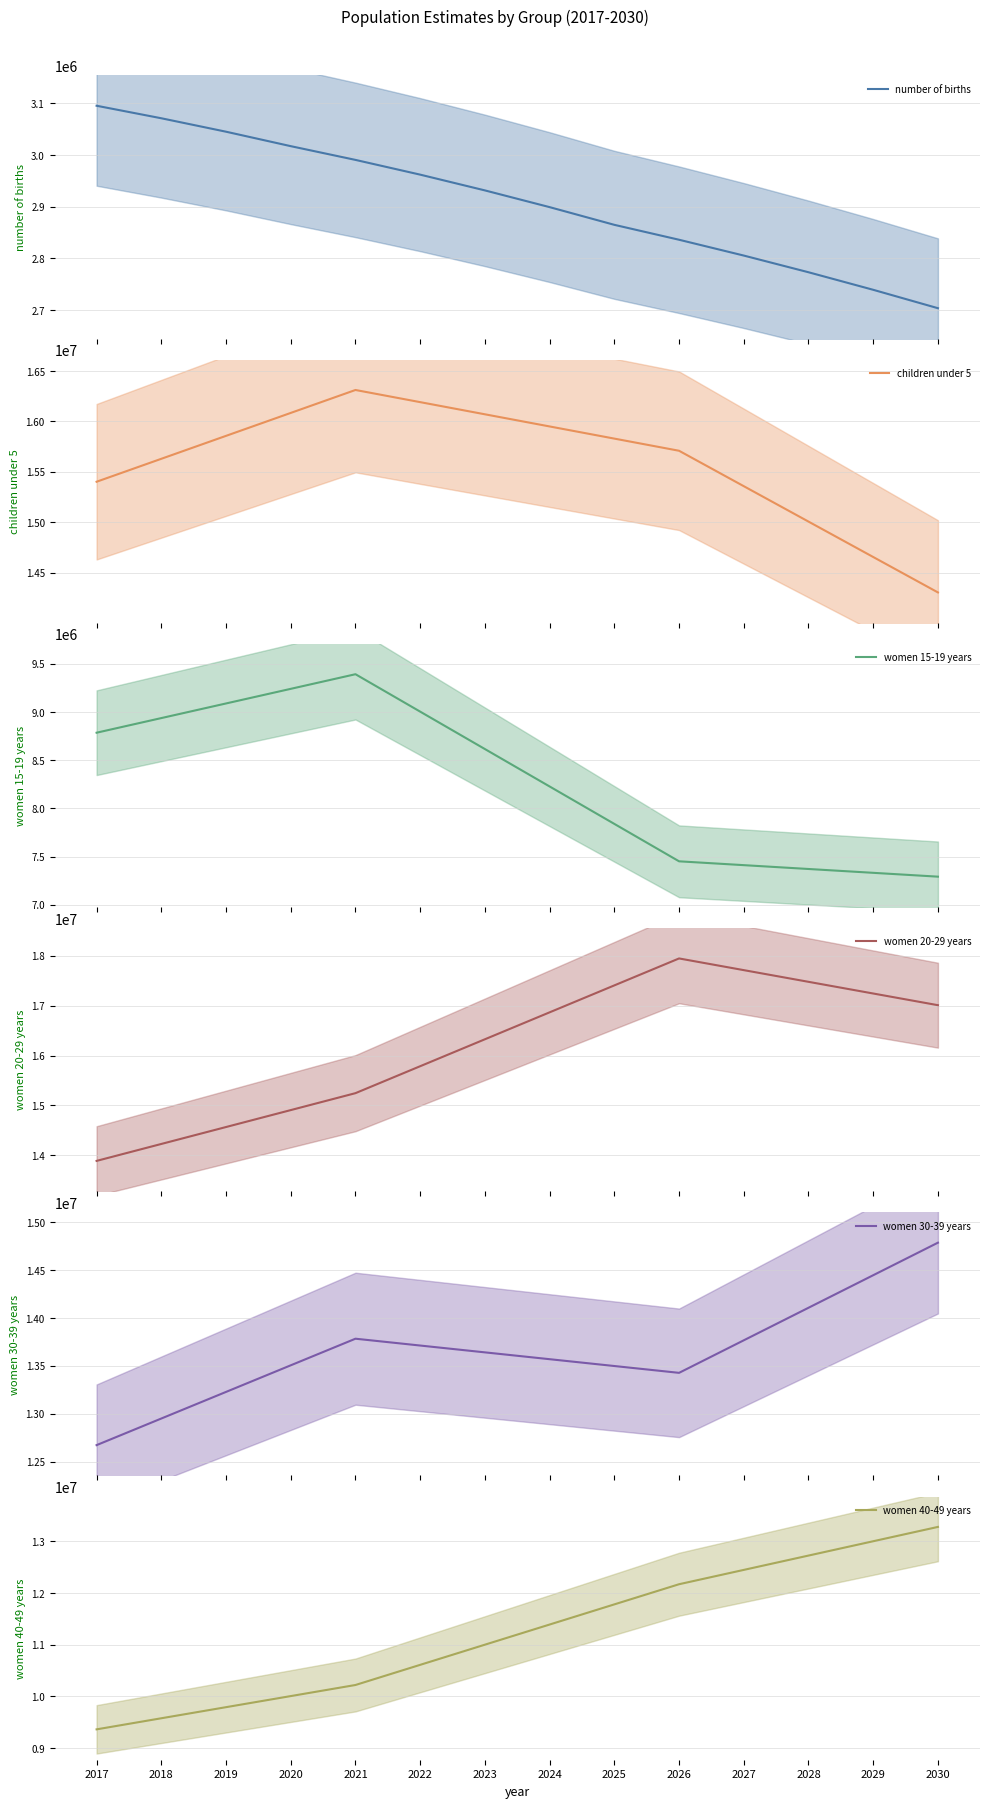

At how many categories does at least one series exceed 16378354?

7